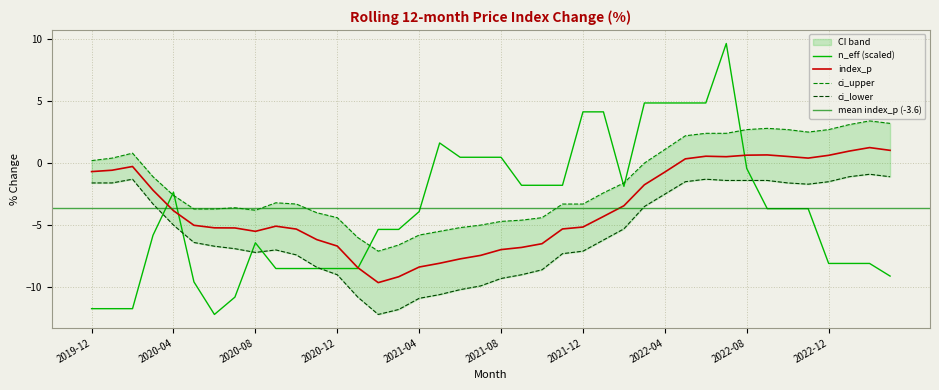

The value of index_p at 2023-02 is 1.2. True or false?

True